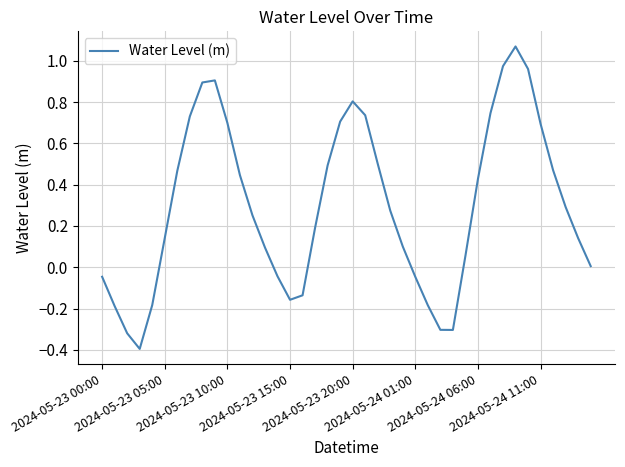

What is the smallest value displayed?

-0.4